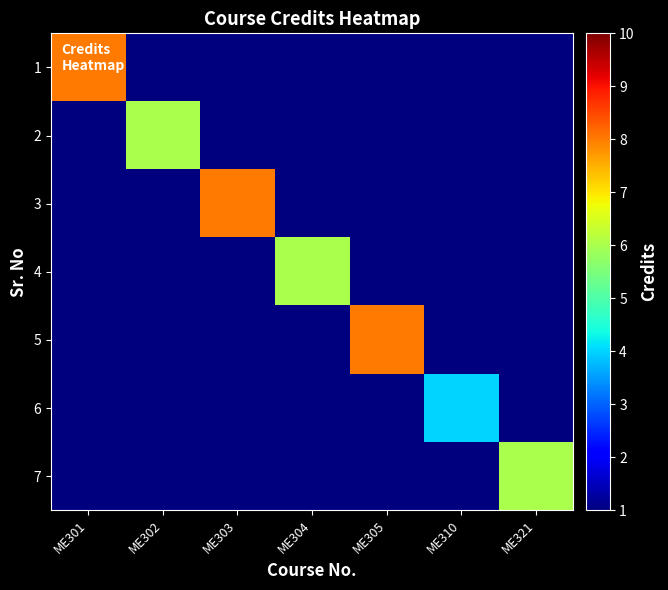

How many series are shown in this chart?

7